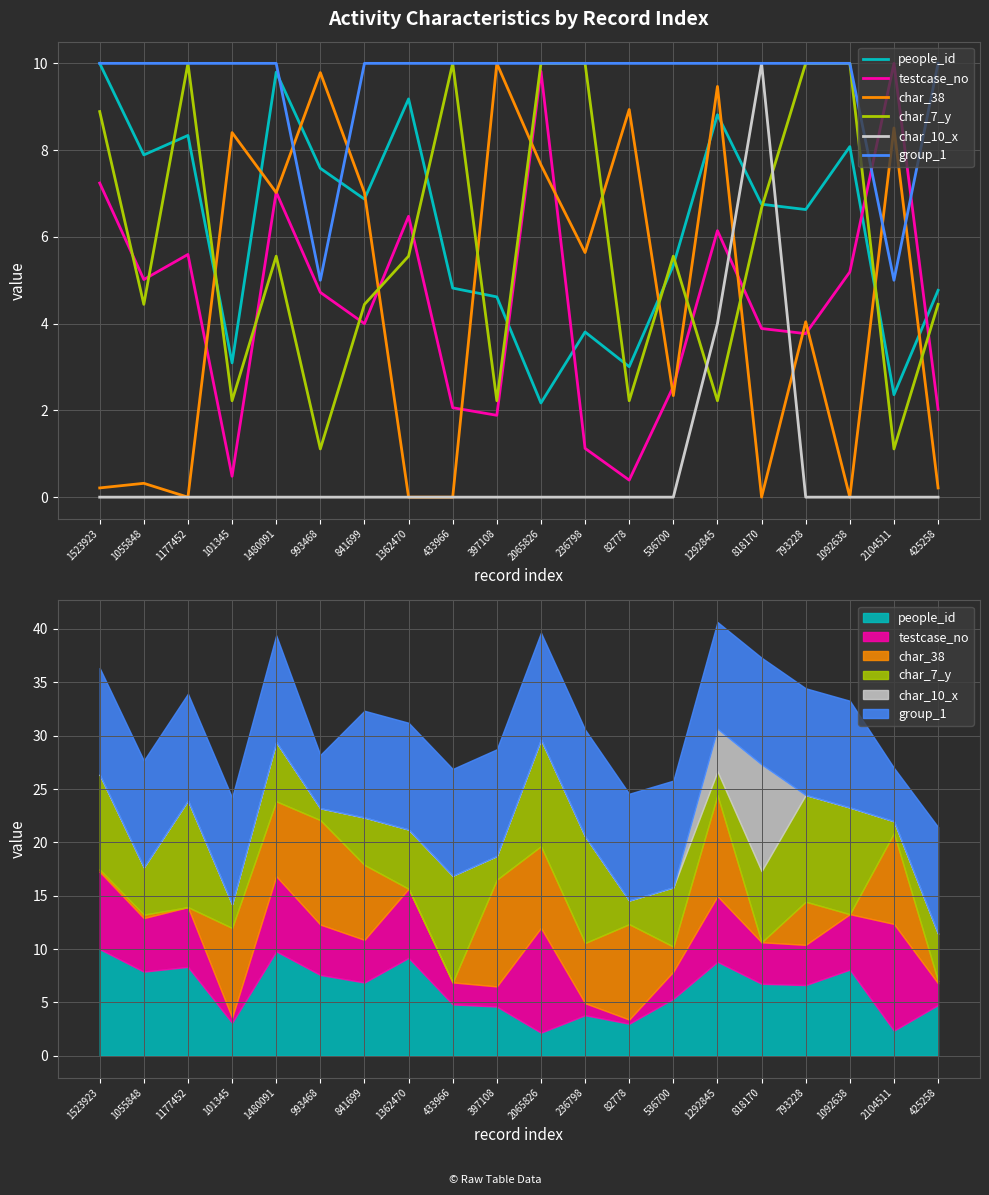

True or false: people_id has a value of 4.8 at 425258.

True